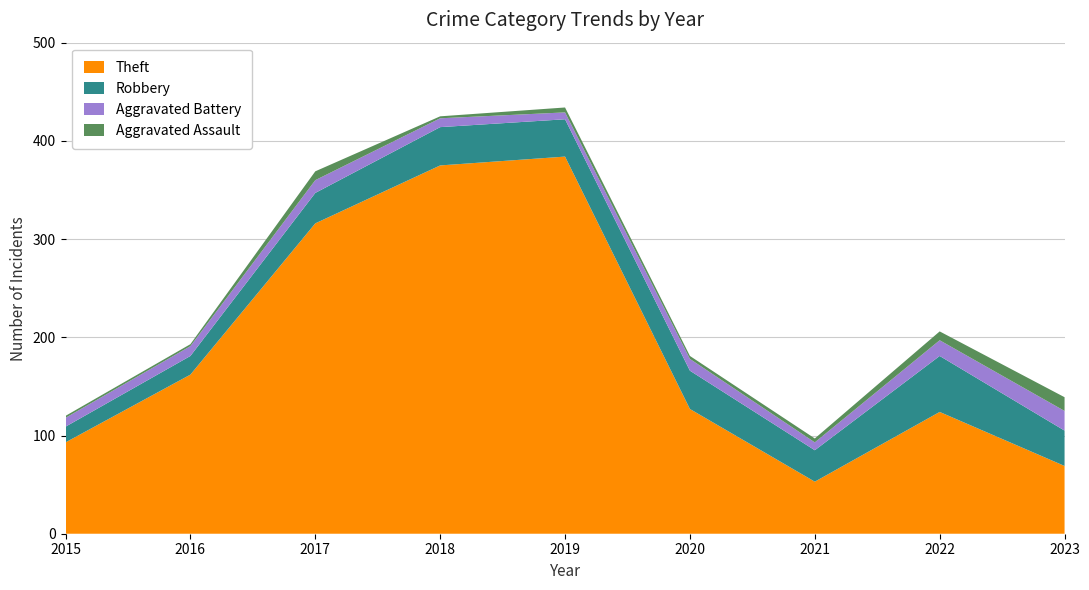

Reading left to right, transcribe all the data shown in this chart.

Theft: 93	162	316	375	384	127	53	124	69
Robbery: 16	19	31	39	38	39	32	57	36
Aggravated Battery: 9	10	13	9	7	12	8	16	20
Aggravated Assault: 2	2	9	2	5	3	4	9	14